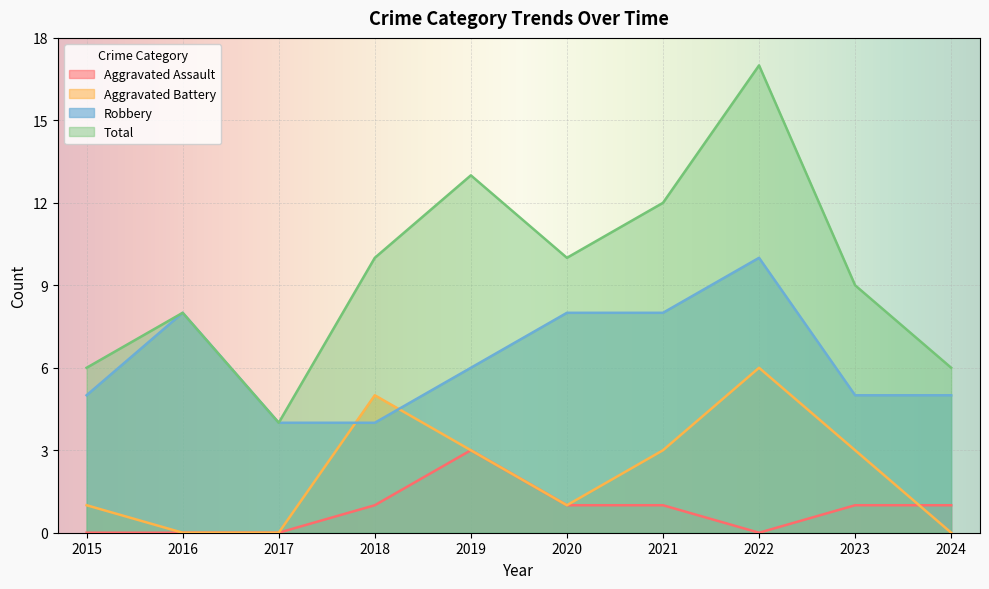

How many interior local peaks does the Aggravated Assault series have?

1